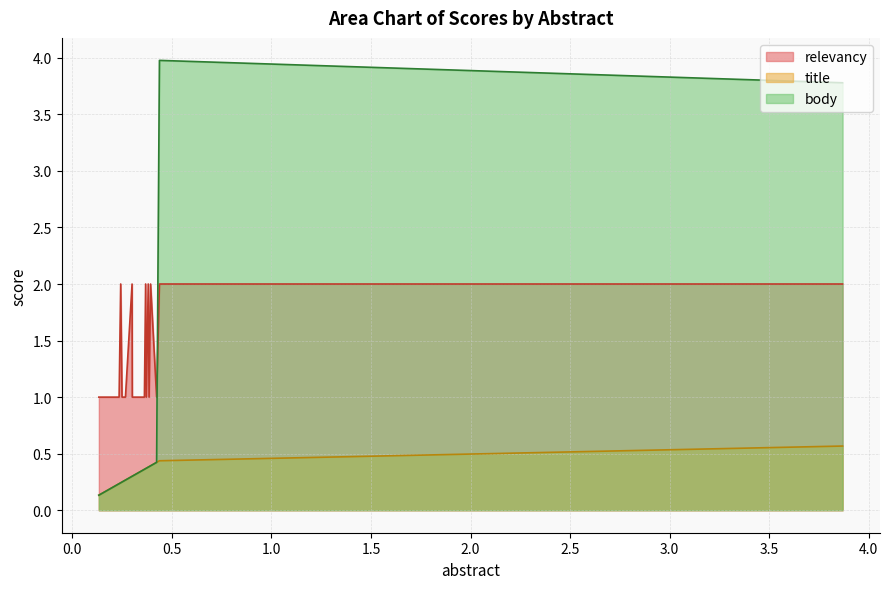

Which series has the widest spread of values?

body